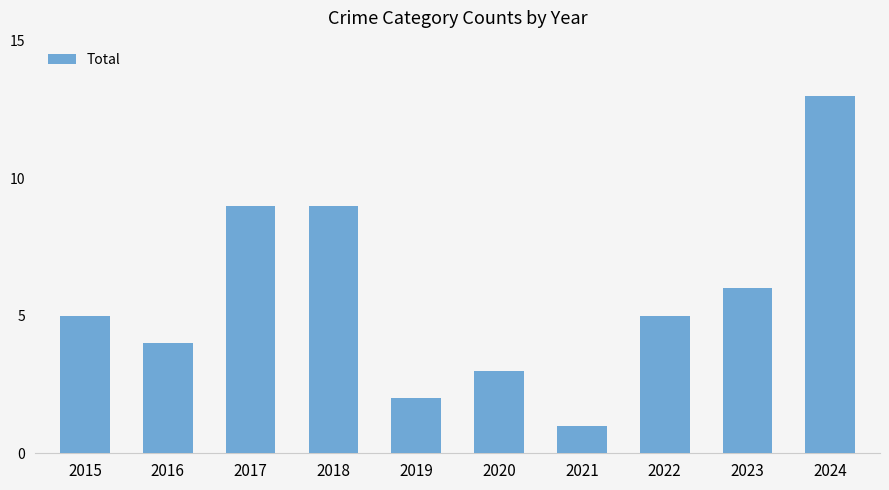

How many bars are there in total?

10